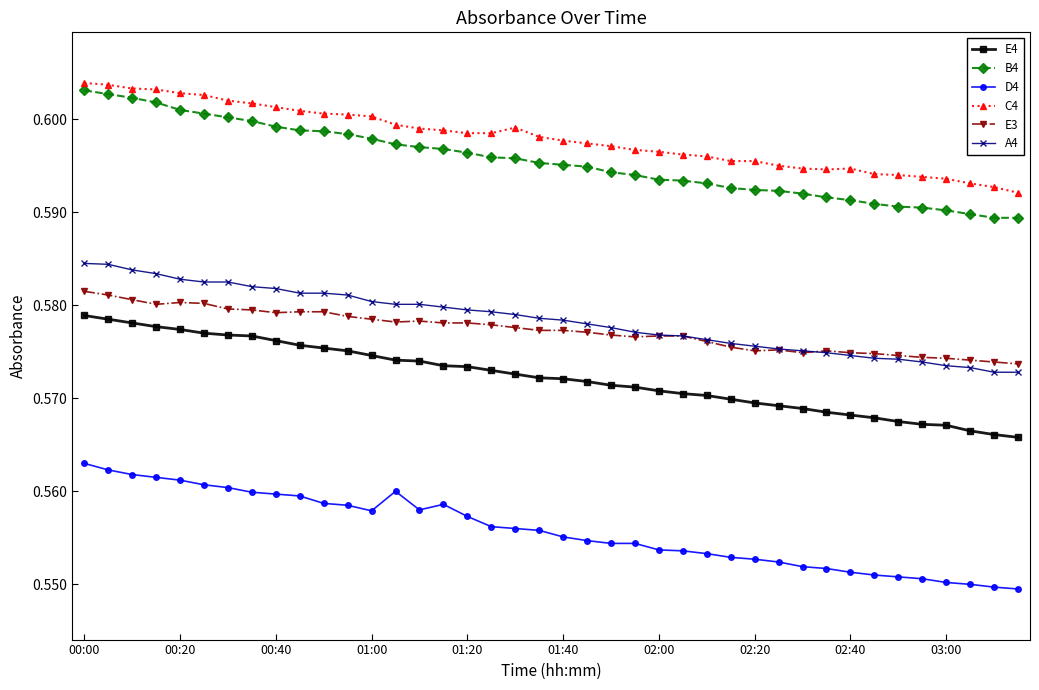

How many E3 values are between 0 and 1?

40